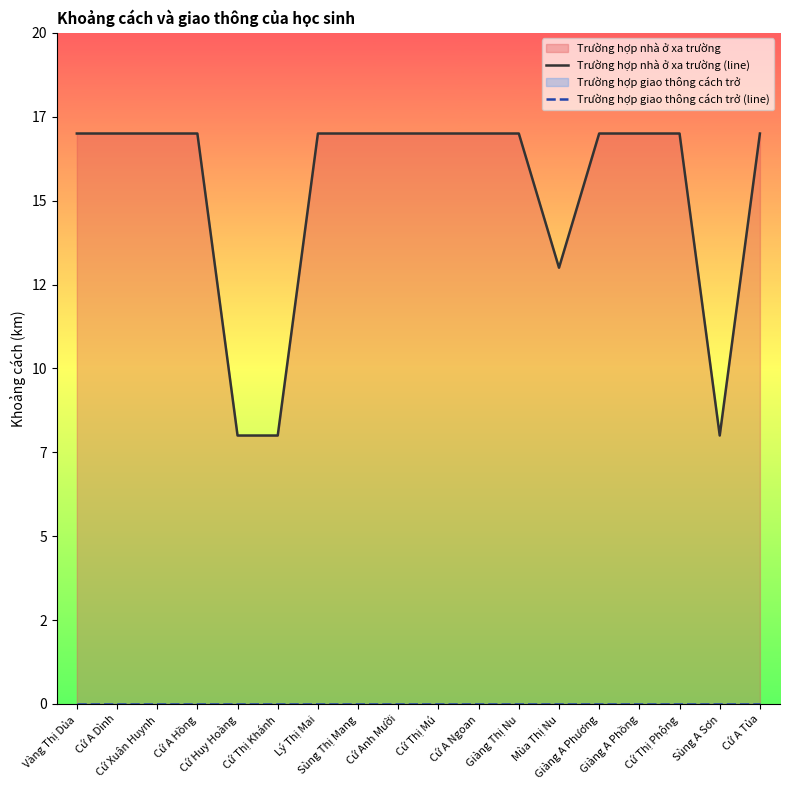

True or false: Trường hợp giao thông cách trở (line) and Trường hợp nhà ở xa trường (line) intersect in this chart.

False